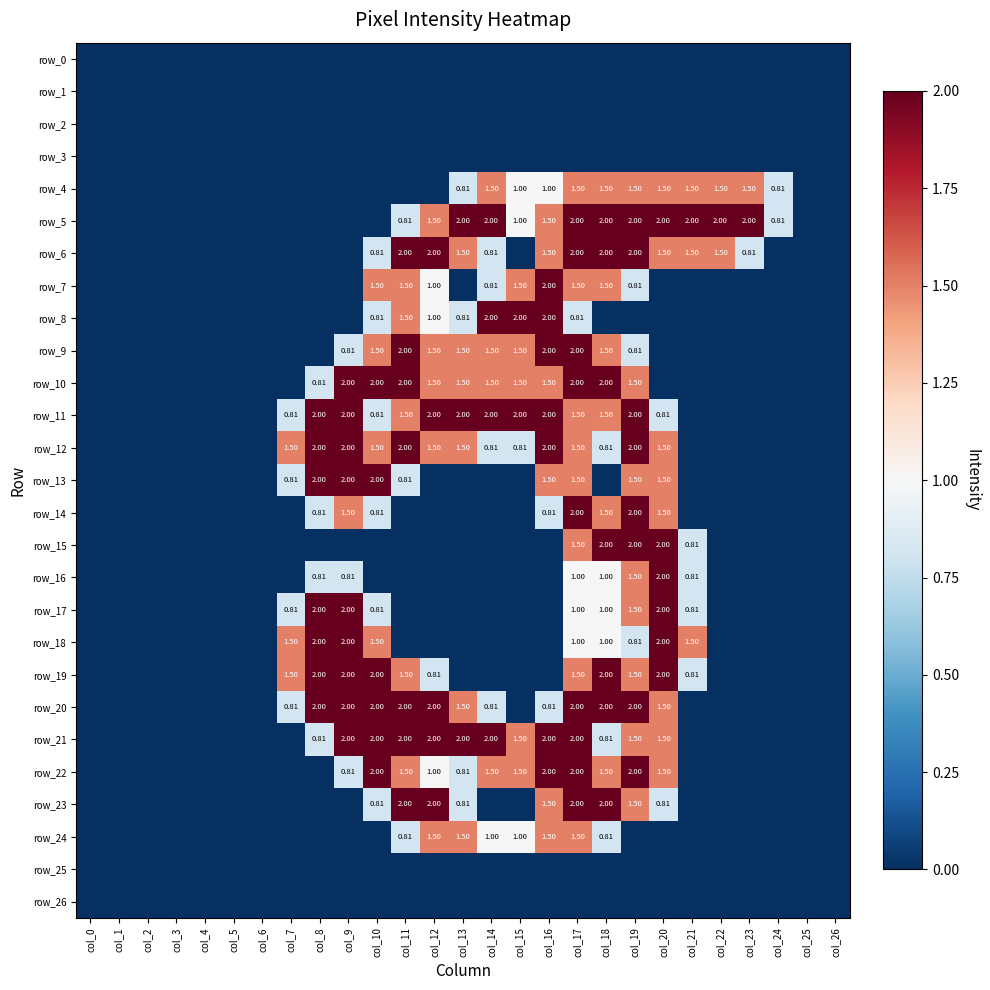

What is the difference between the row_24 values at col_24 and col_14?

1.0